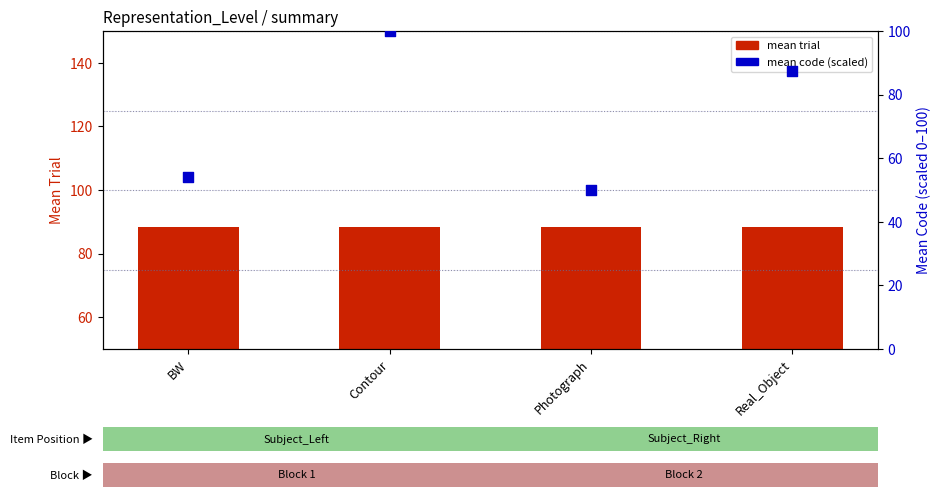

Which series reaches the maximum Y coordinate?

mean code (scaled)